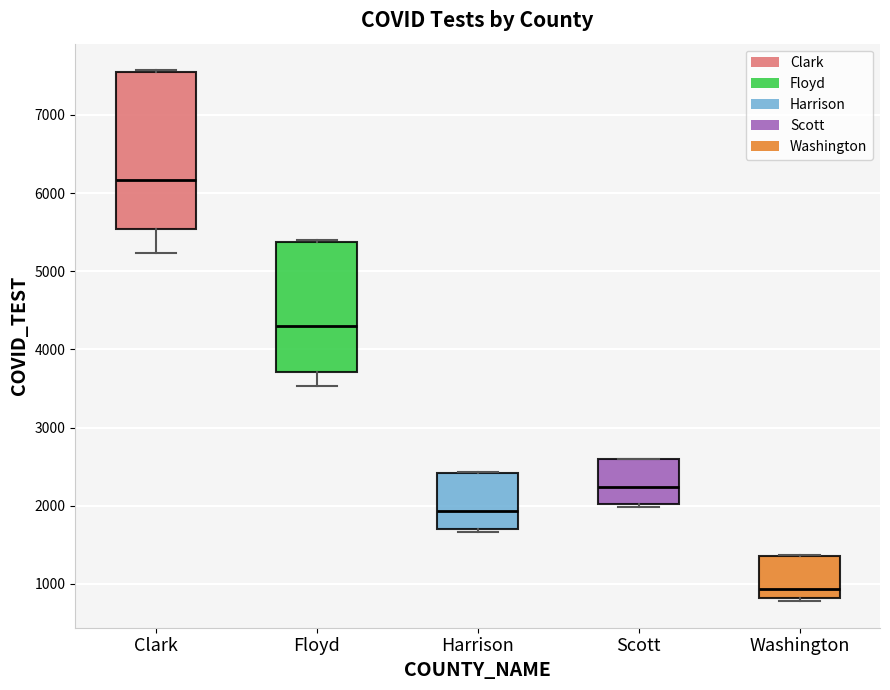

Comparing the boxes themselves (not the whiskers), which one is the tallest?

Clark